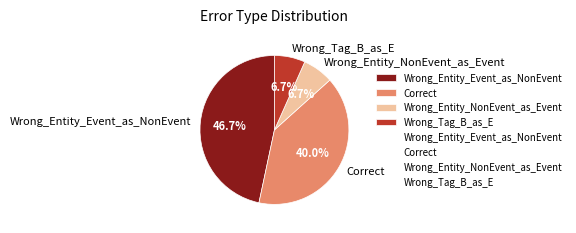

What is the ratio of the value at Wrong_Entity_NonEvent_as_Event to the value at Wrong_Entity_Event_as_NonEvent?

0.1